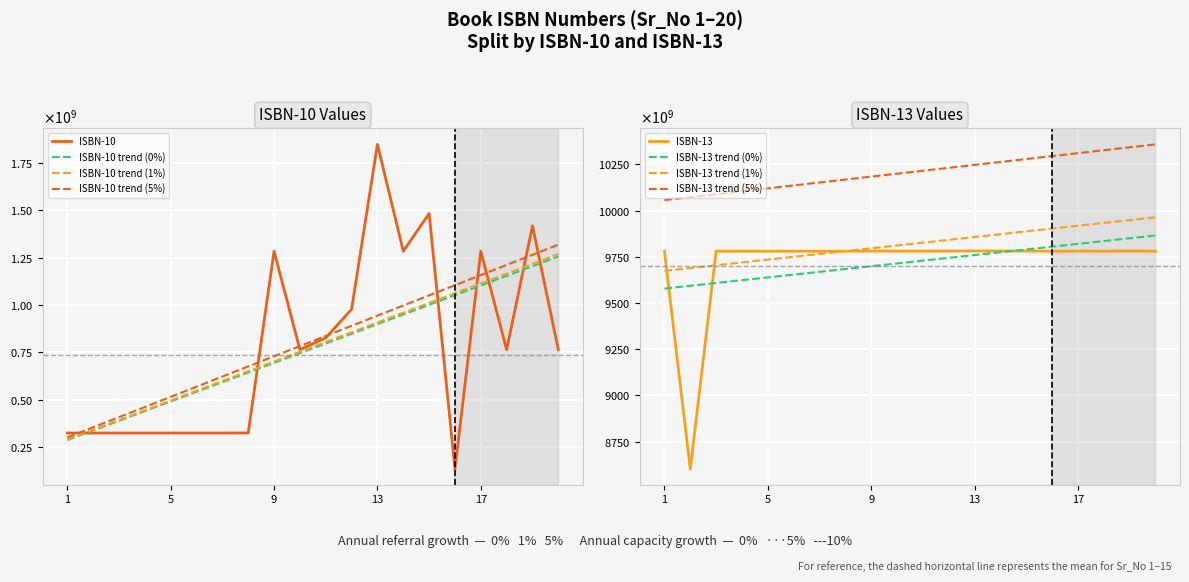

In ISBN-10, how many points are lower than both neighbors (excluding endpoints)?

6